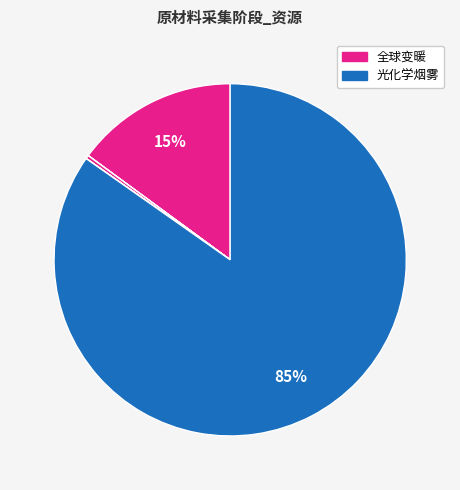

How many slices are in this pie chart?

6